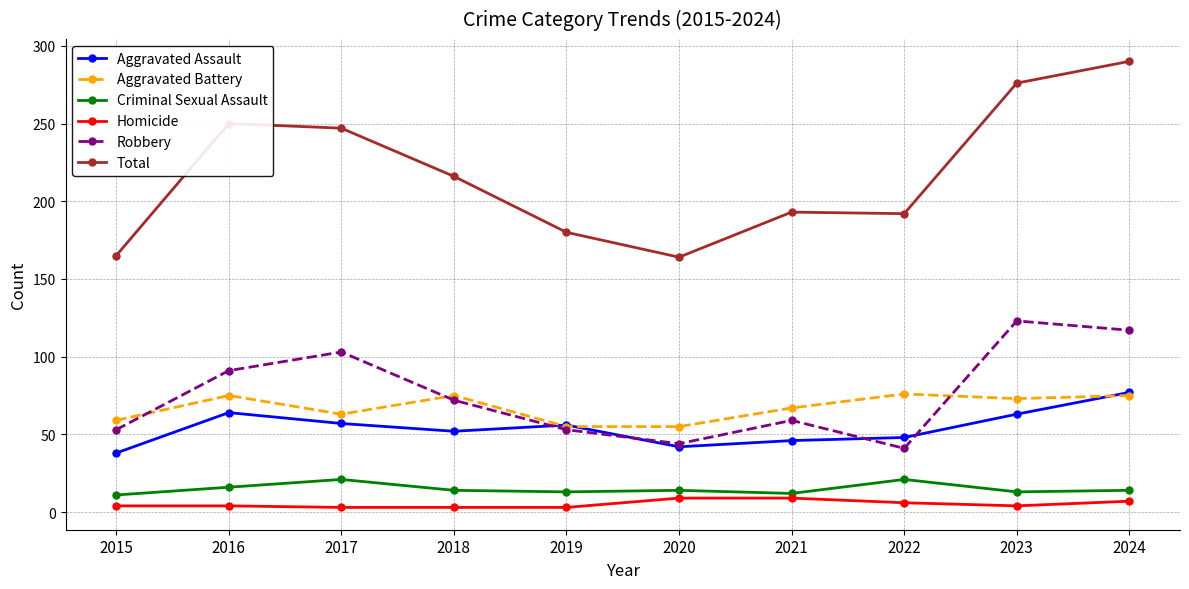

What is the spread (max minus min) of values at 2020?

155